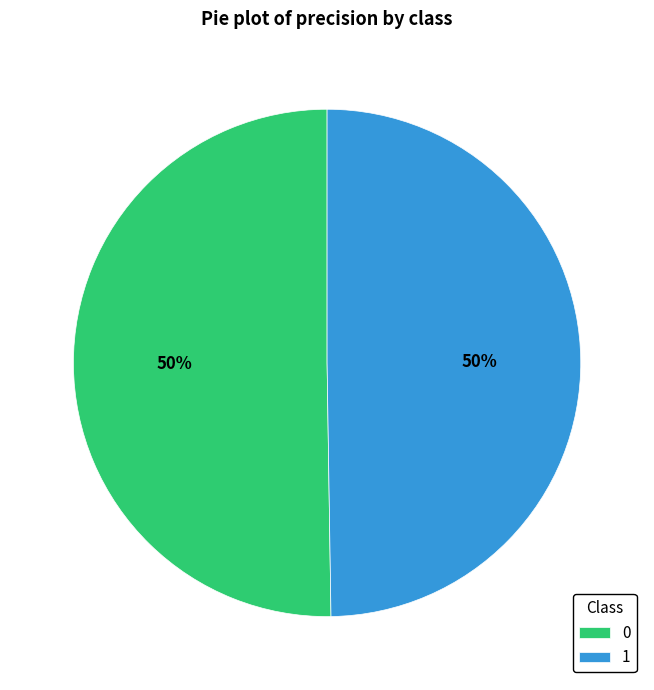

To the nearest percent, what percentage of the pie is 0?

50%